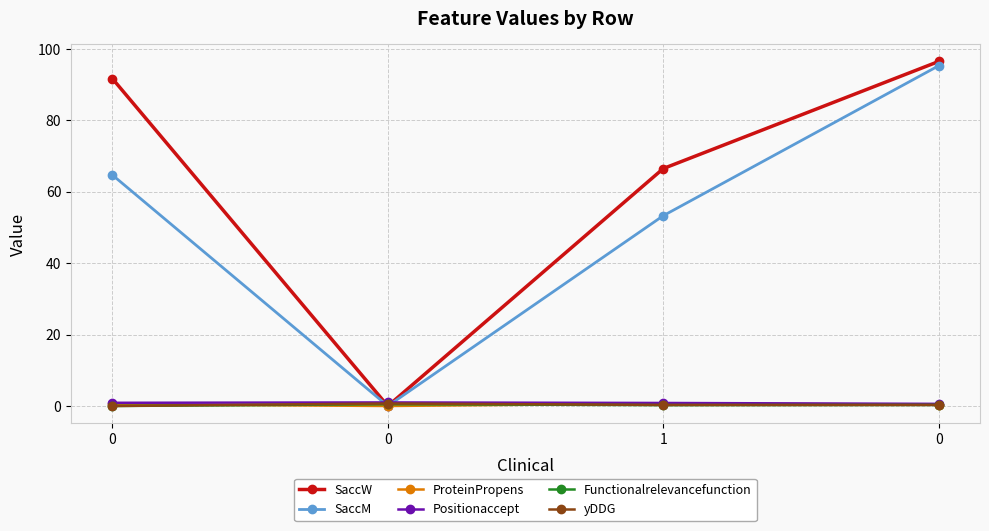

How many interior local peaks does the Functionalrelevancefunction series have?

1